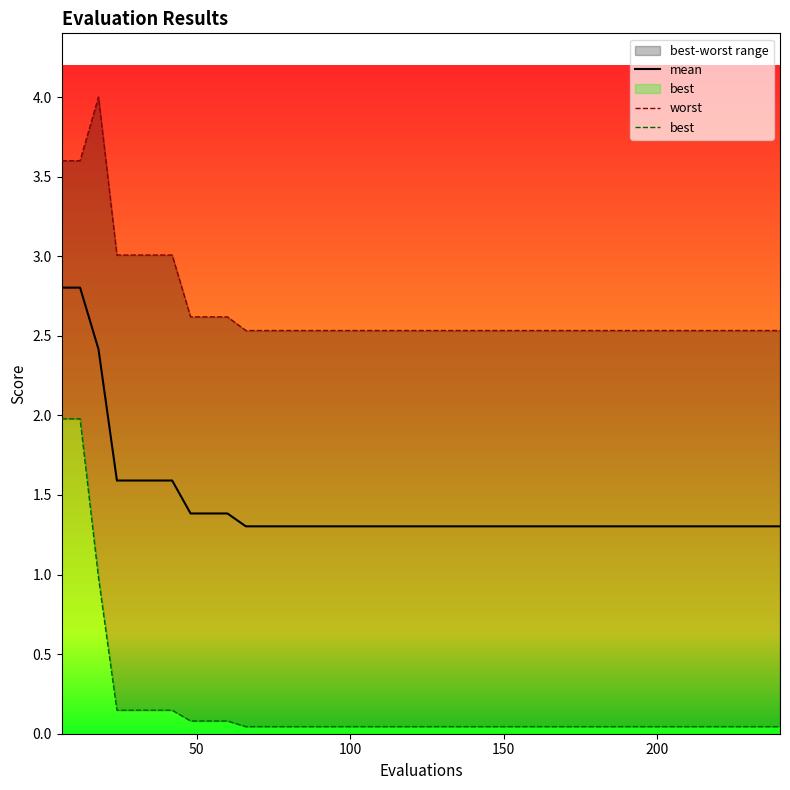

True or false: worst and mean intersect in this chart.

False